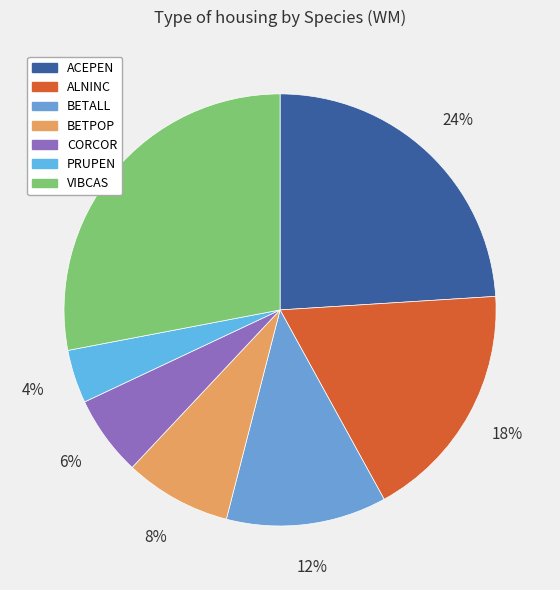

To the nearest percent, what is the average slice percentage?

14%